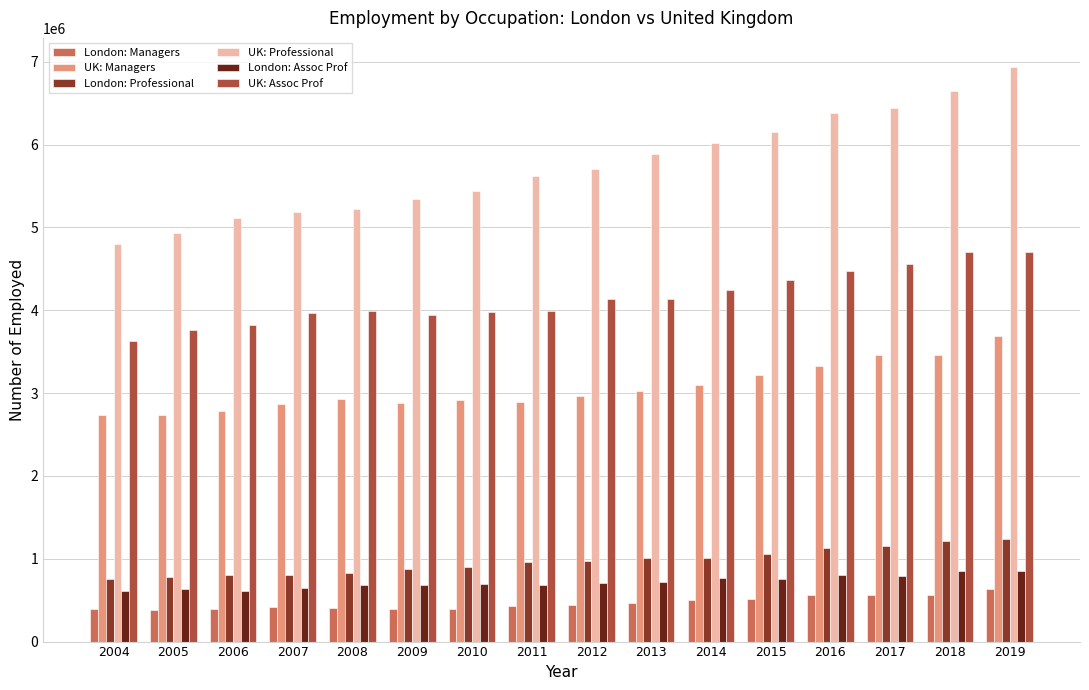

What is the highest value of the UK: Assoc Prof series?

4705600